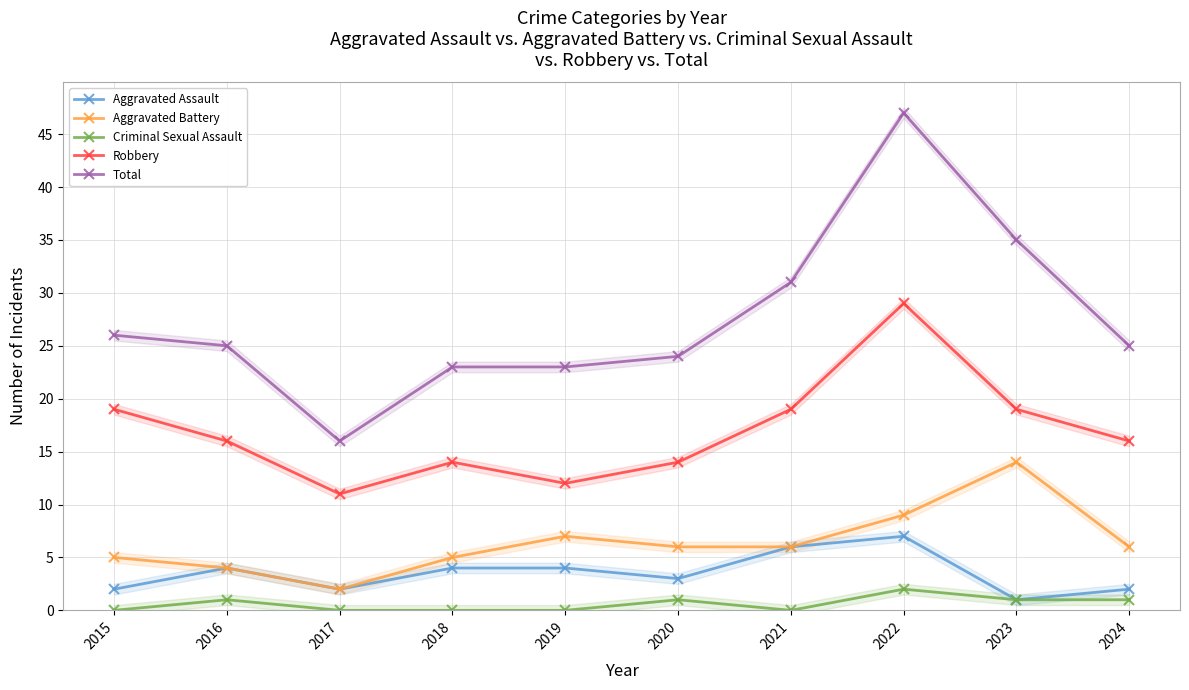

What is the lowest value of the Aggravated Battery series?

2